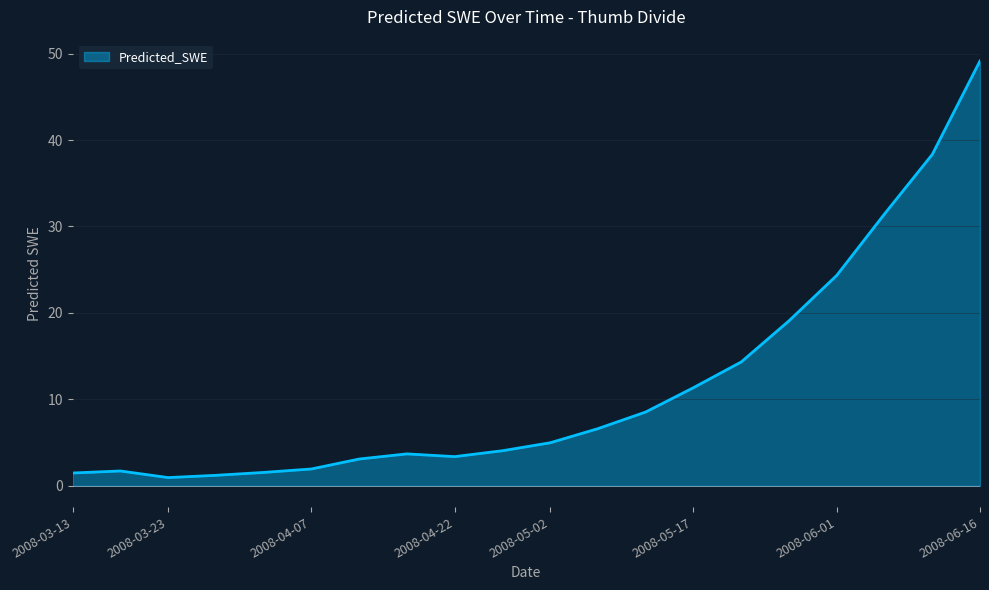

Reading left to right, what are all the values shown in this chart?

2008-03-13=1.5	2008-03-18=1.7	2008-03-23=1.0	2008-03-28=1.2	2008-04-02=1.6	2008-04-07=2.0	2008-04-12=3.1	2008-04-17=3.7	2008-04-22=3.4	2008-04-27=4.1	2008-05-02=5.0	2008-05-07=6.6	2008-05-12=8.5	2008-05-17=11.4	2008-05-22=14.3	2008-05-27=19.1	2008-06-01=24.3	2008-06-06=31.4	2008-06-11=38.3	2008-06-16=49.1